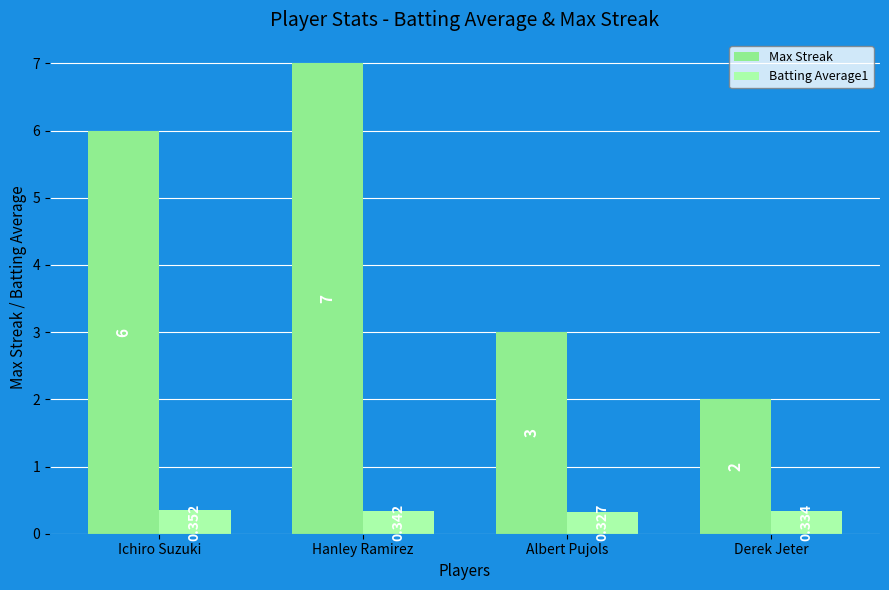

What are all the series names shown in the legend?

Max Streak, Batting Average1